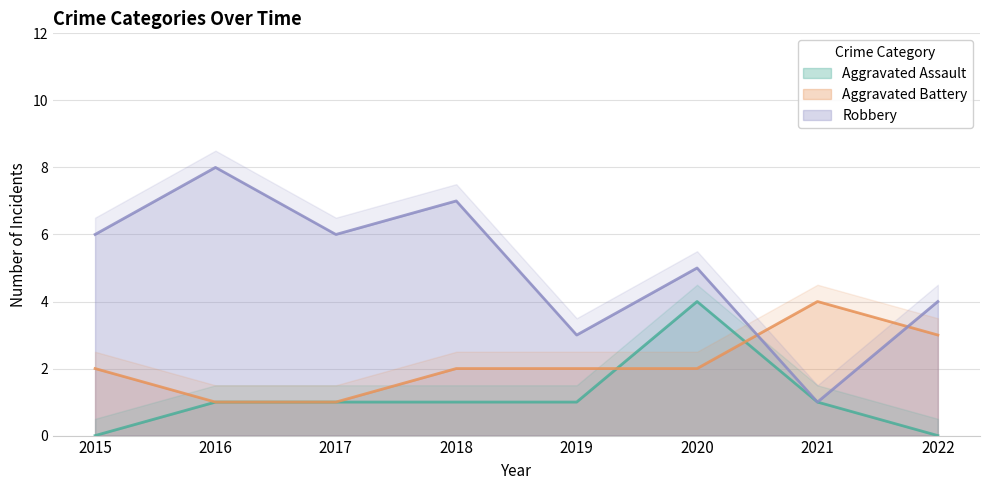

At 2019, list the series in order from largest to smallest.

Robbery, Aggravated Battery, Aggravated Assault